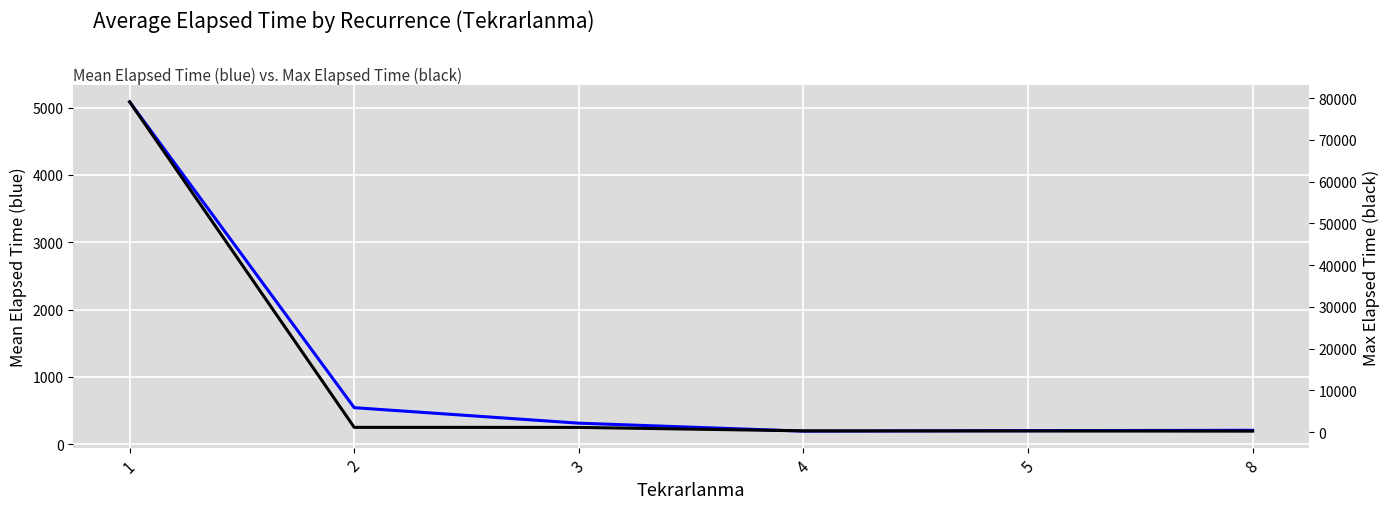

True or false: Mean Elapsed Time and Max Elapsed Time cross at least once.

False